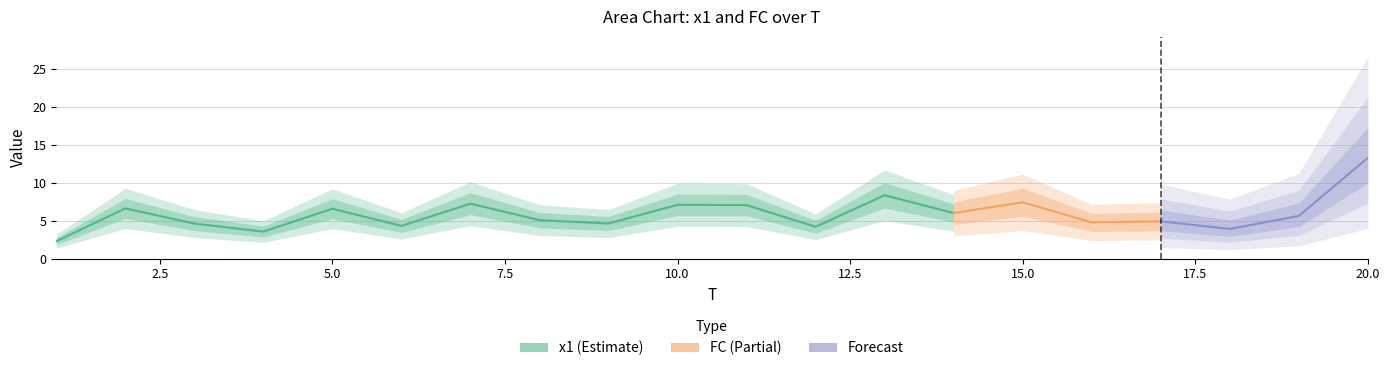

True or false: FC has a value of 0.6 at 5.

False